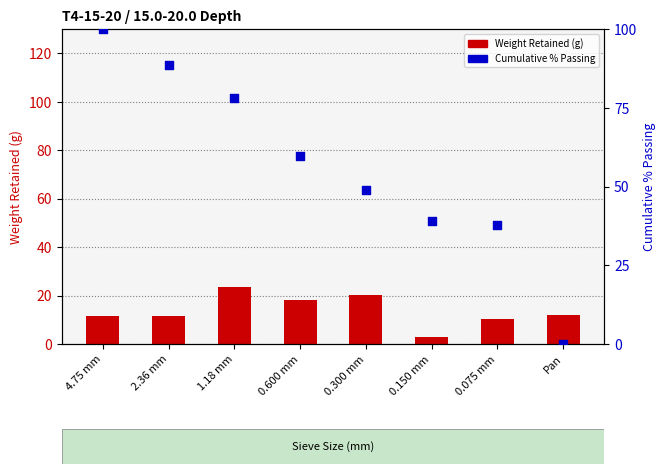

Which series reaches the maximum Y coordinate?

Cumulative % Passing